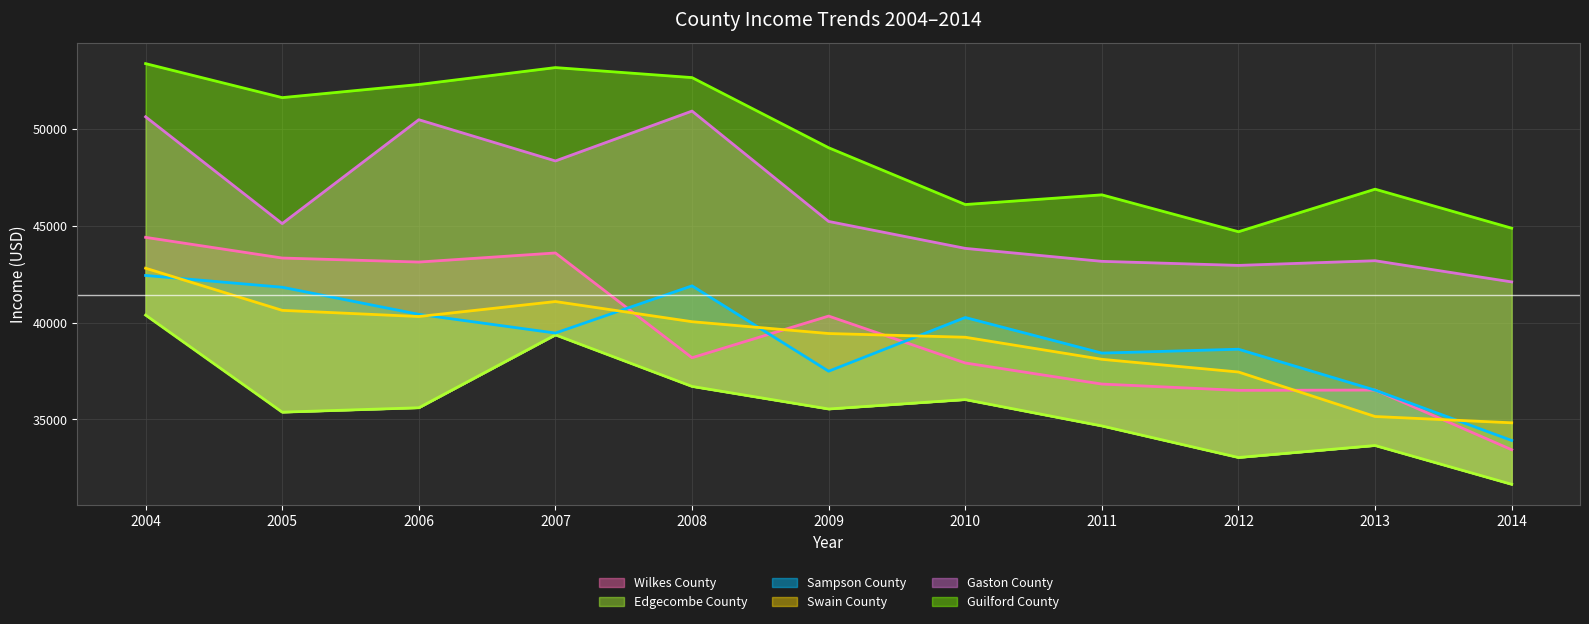

Is it true that Gaston County equals 45229.8 at 2009?

True